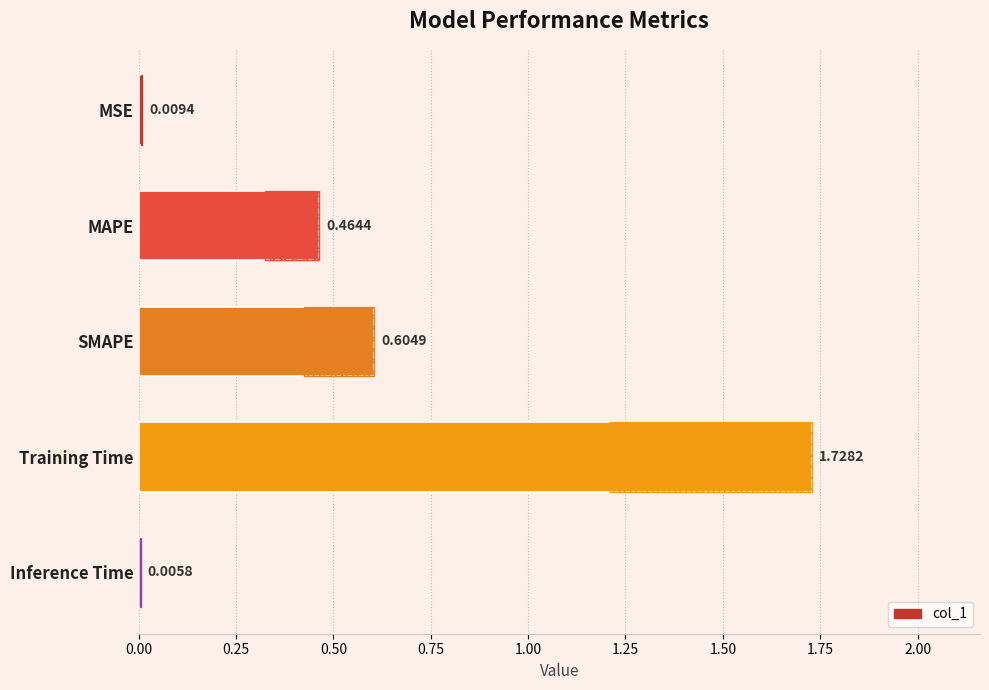

What is the sum of all values?

2.8